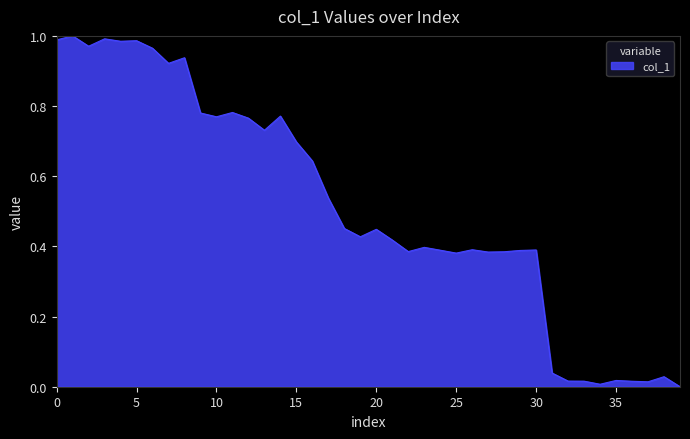

Reading left to right, transcribe all the data shown in this chart.

0=1.0	1=1.0	2=1.0	3=1.0	4=1.0	5=1.0	6=1.0	7=0.9	8=0.9	9=0.8	10=0.8	11=0.8	12=0.8	13=0.7	14=0.8	15=0.7	16=0.6	17=0.5	18=0.5	19=0.4	20=0.4	21=0.4	22=0.4	23=0.4	24=0.4	25=0.4	26=0.4	27=0.4	28=0.4	29=0.4	30=0.4	31=0.0	32=0.0	33=0.0	34=0.0	35=0.0	36=0.0	37=0.0	38=0.0	39=0.0